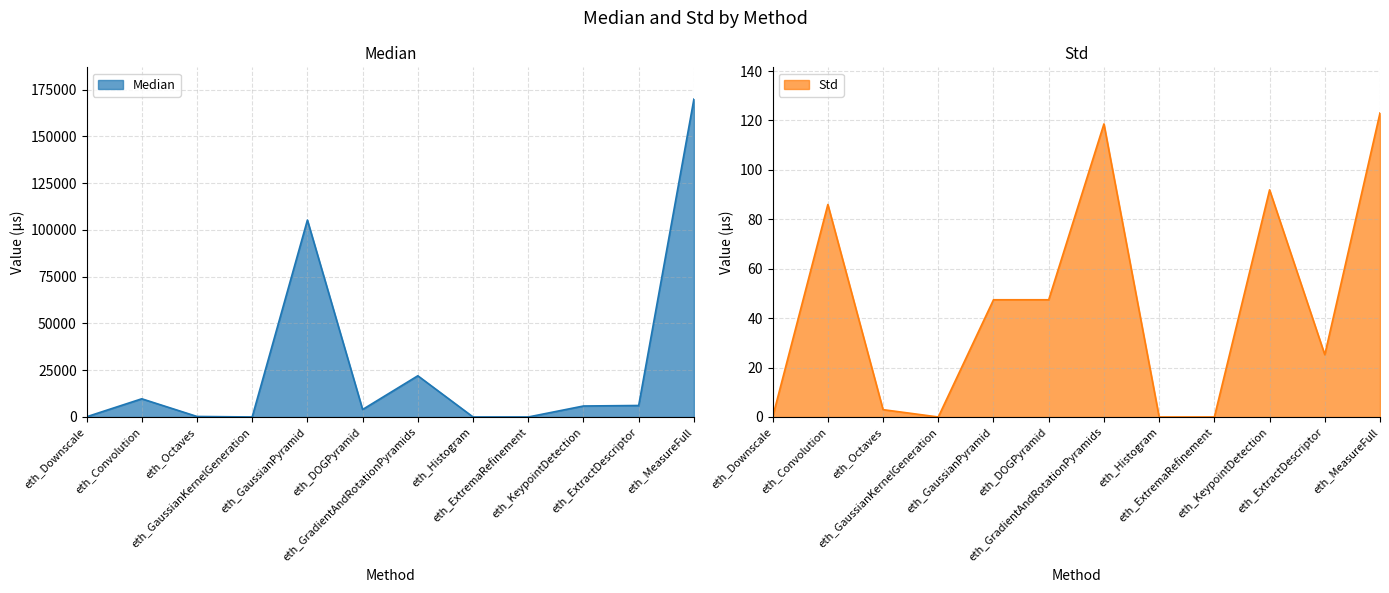

How many data points in Std are less than 47?

6